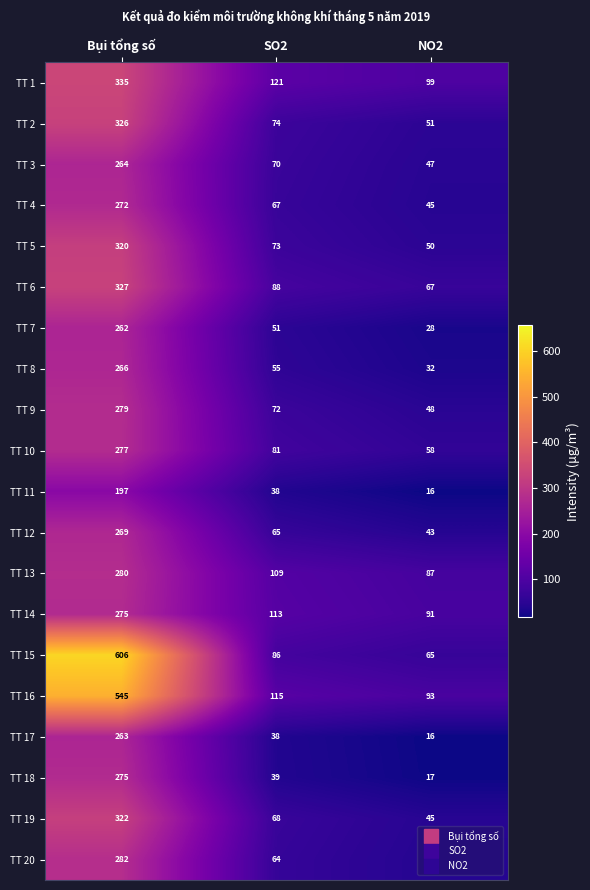

The value of TT 16 at SO2 is 115. True or false?

True